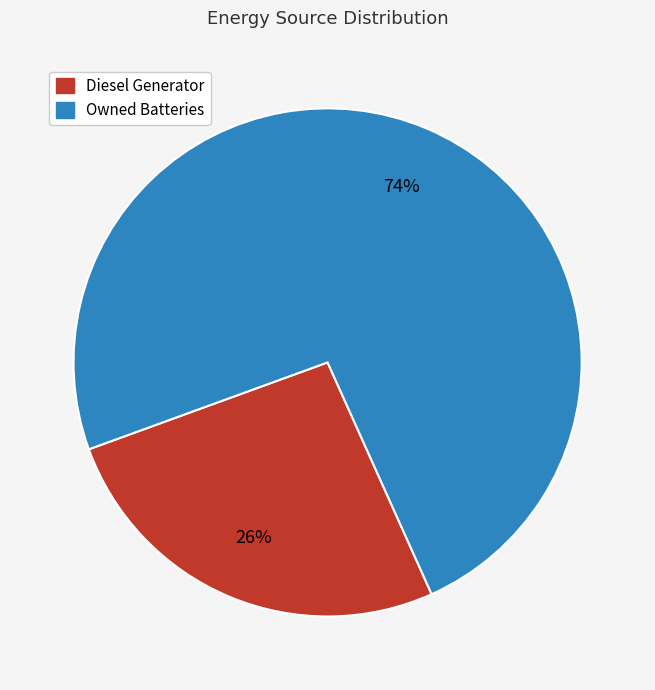

To the nearest percent, what is the difference between the largest and smallest slice percentages?

48%